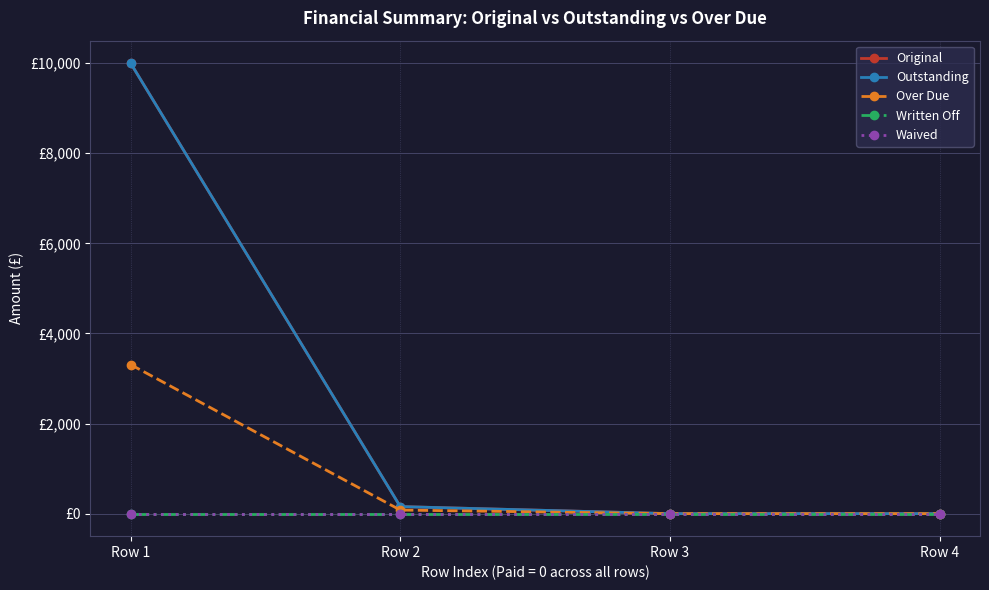

Between Row 4 and Row 2, which is larger?

Row 2